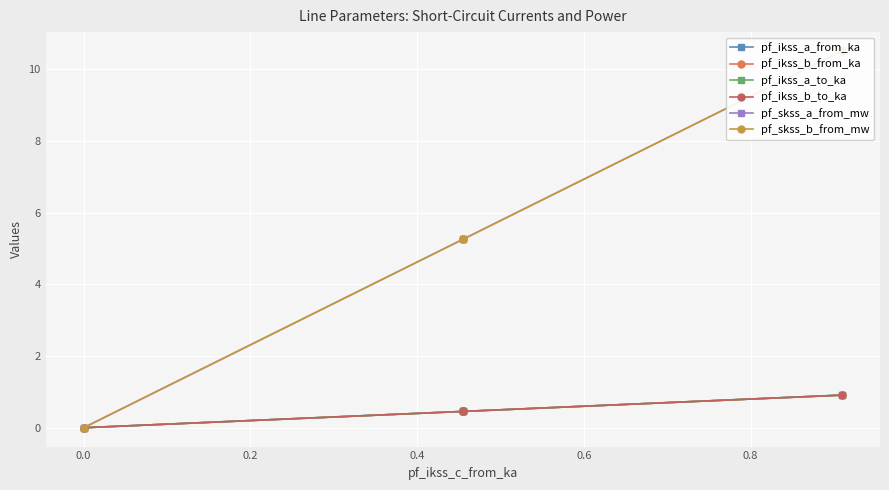

Which series has the largest range (max minus min)?

pf_skss_a_from_mw